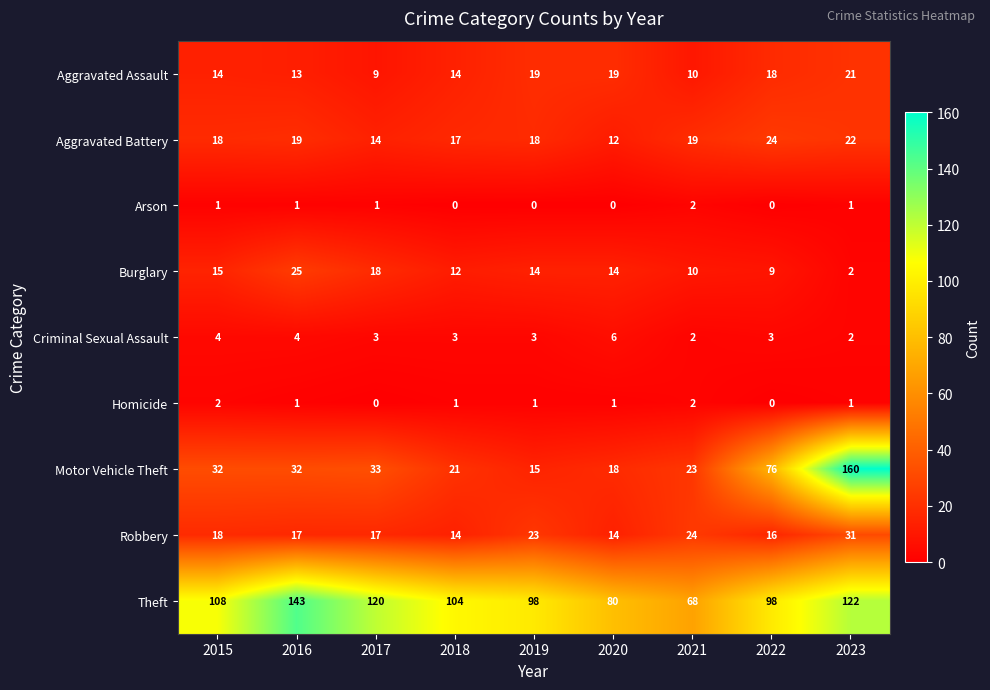

What is the sum of the Robbery values at 2019 and 2017?

40